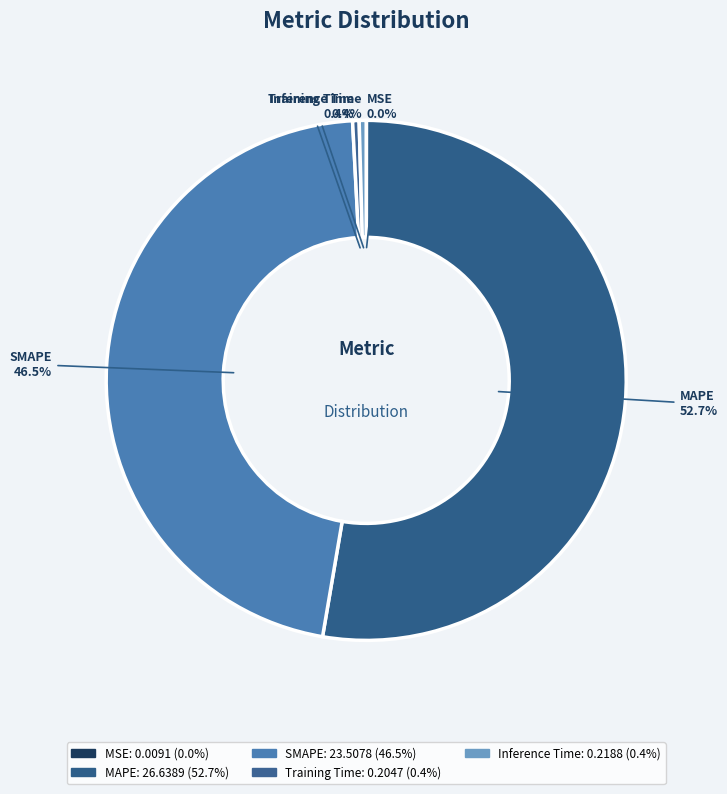

Combined, do MAPE and SMAPE account for over 50%?

Yes